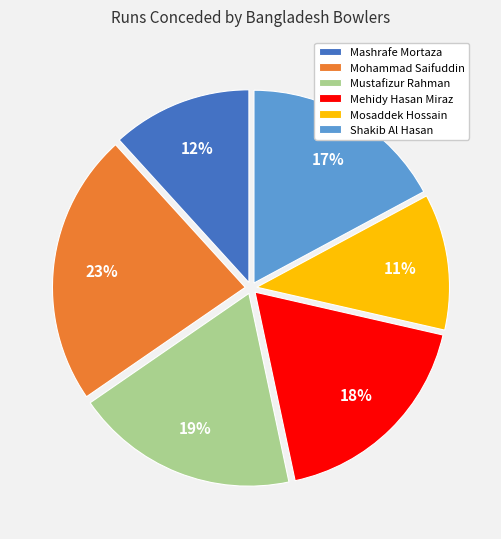

To the nearest percent, what is the combined percentage of Mohammad Saifuddin and Shakib Al Hasan?

40%